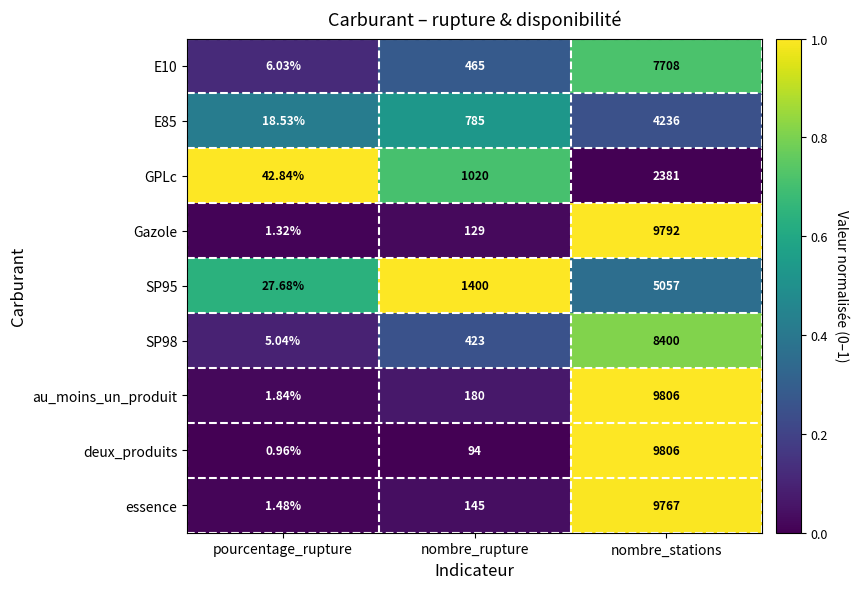

Which series has the largest total across all categories?

au_moins_un_produit